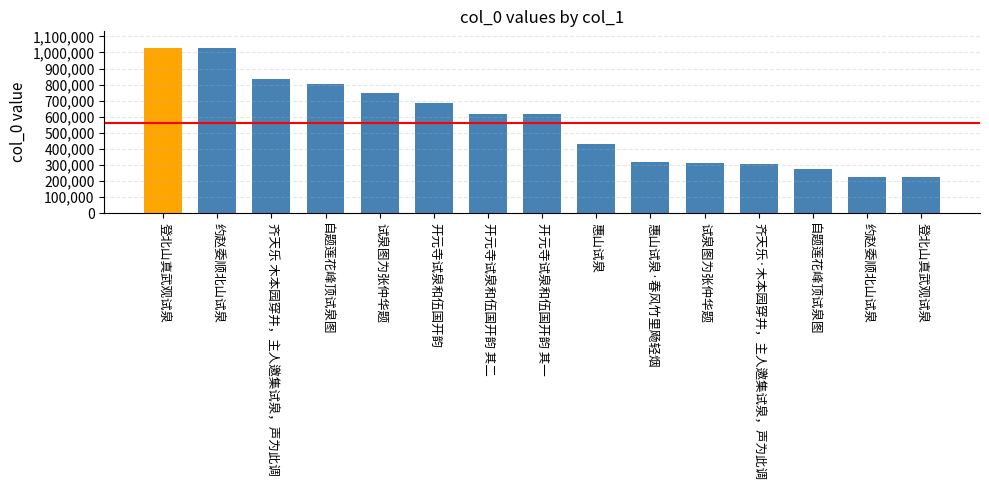

Rank the categories by value from lowest to highest.

登北山真武观试泉, 约赵委顺北山试泉, 自题莲花峰顶试泉图, 齐天乐·木本园穿井，主人邀集试泉，声为此调, 试泉图为张仲华题, 惠山试泉·春风竹里飏轻烟, 惠山试泉, 开元寺试泉和伍国开韵 其一, 开元寺试泉和伍国开韵 其二, 开元寺试泉和伍国开韵, 试泉图为张仲华题, 自题莲花峰顶试泉图, 齐天乐 木本园穿井，主人邀集试泉，声为此调, 约赵委顺北山试泉, 登北山真武观试泉